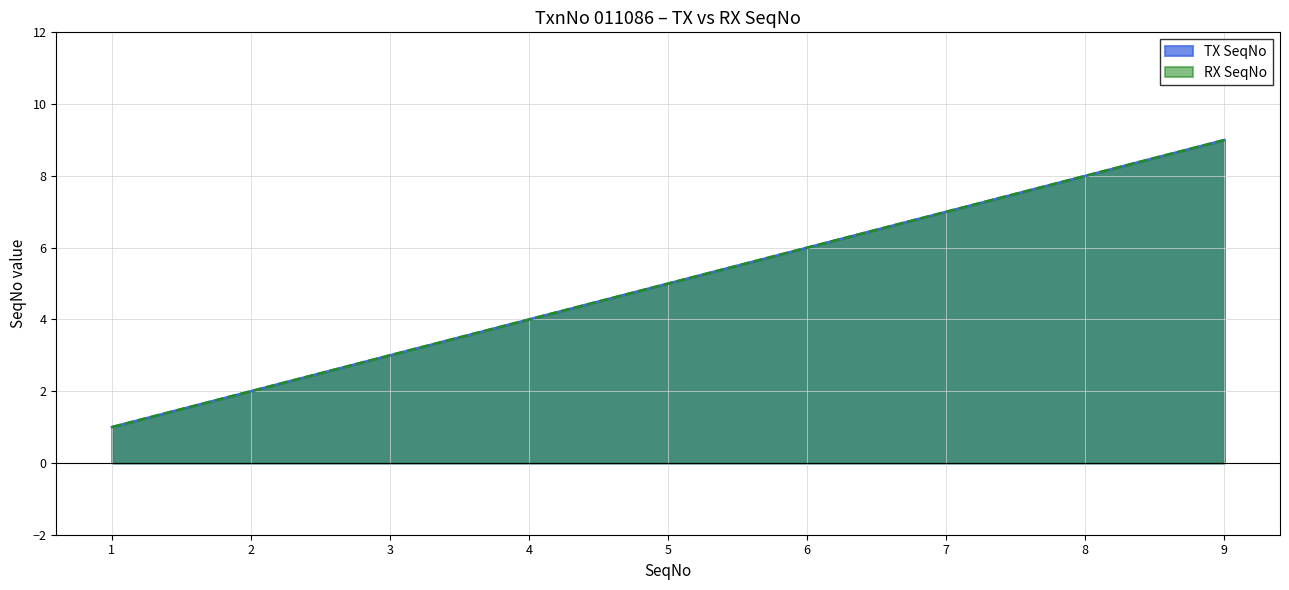

Rank the series at 1 from highest to lowest value.

TX SeqNo, RX SeqNo